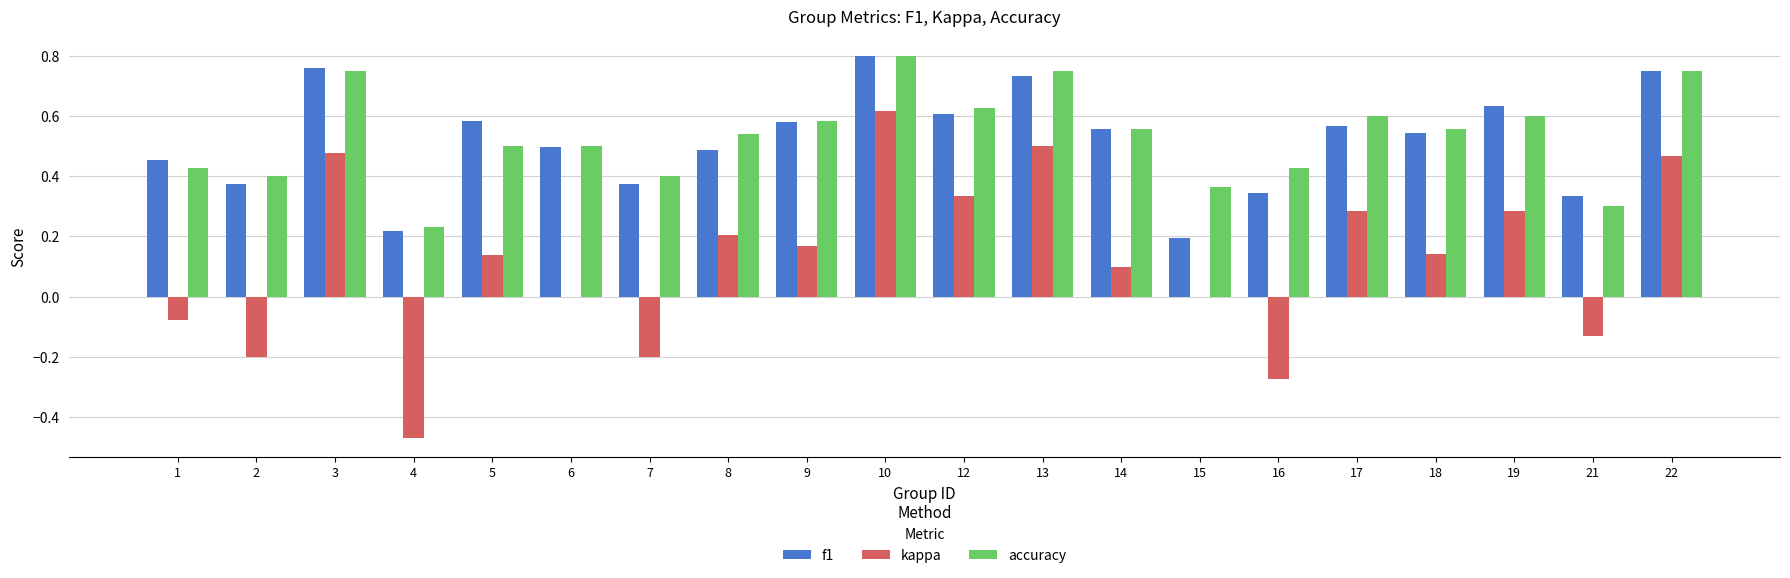

The value of kappa at 10 is 0.4. True or false?

False